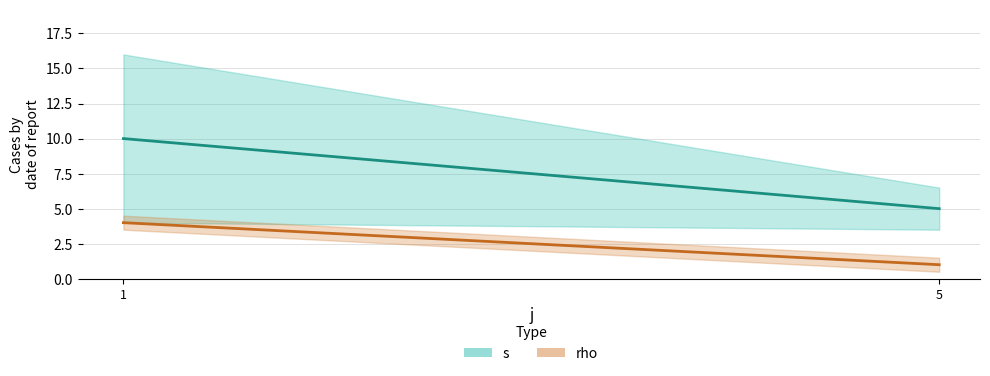

Rank the series at 1 from lowest to highest value.

rho, s